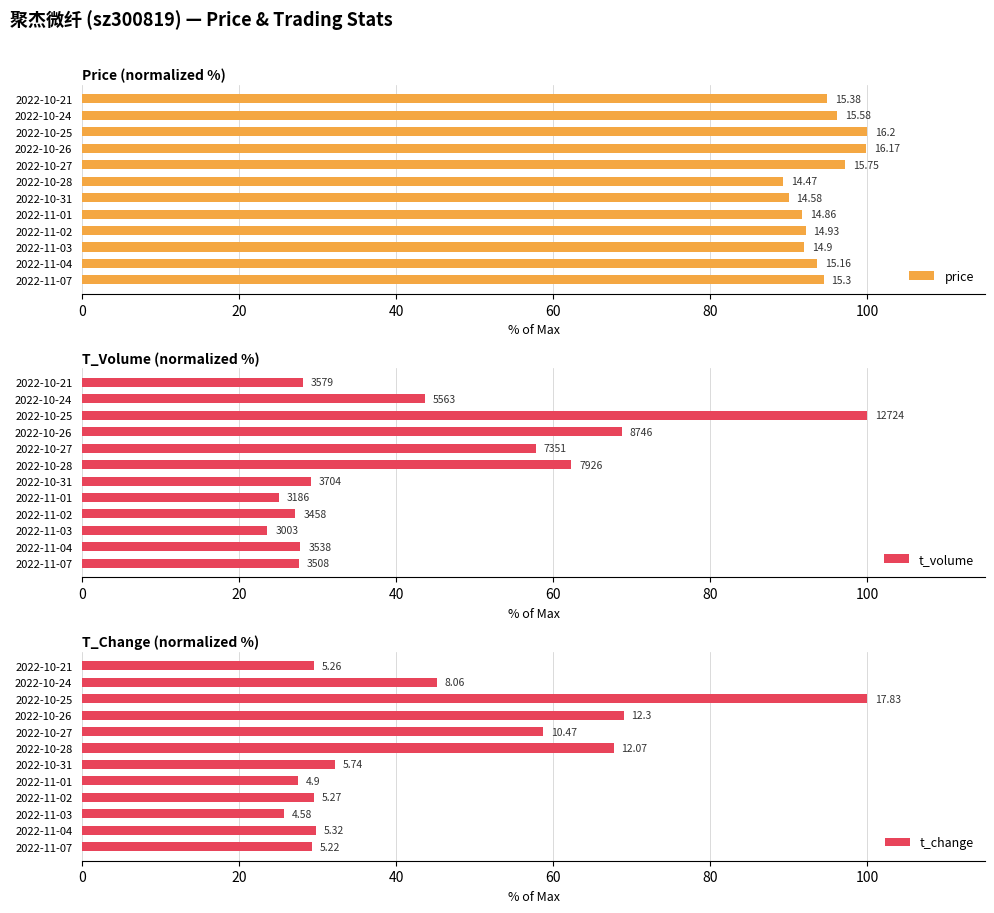

Reading left to right, extract all data points from this chart.

price: 94.4	93.6	92.0	92.2	91.7	90.0	89.3	97.2	99.8	100.0	96.2	94.9
t_volume: 27.6	27.8	23.6	27.2	25.0	29.1	62.3	57.8	68.7	100.0	43.7	28.1
t_change: 29.3	29.8	25.7	29.6	27.5	32.2	67.7	58.7	69.0	100.0	45.2	29.5